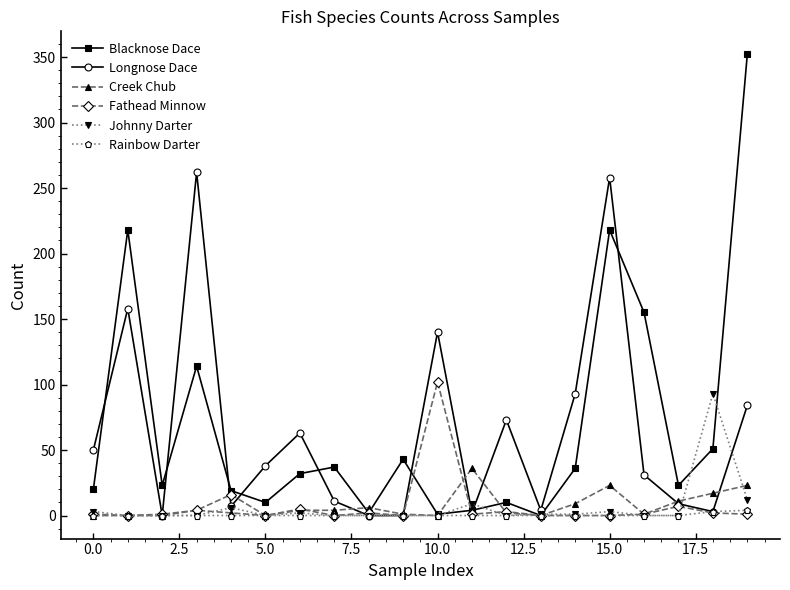

How many interior local peaks does the Blacknose Dace series have?

6